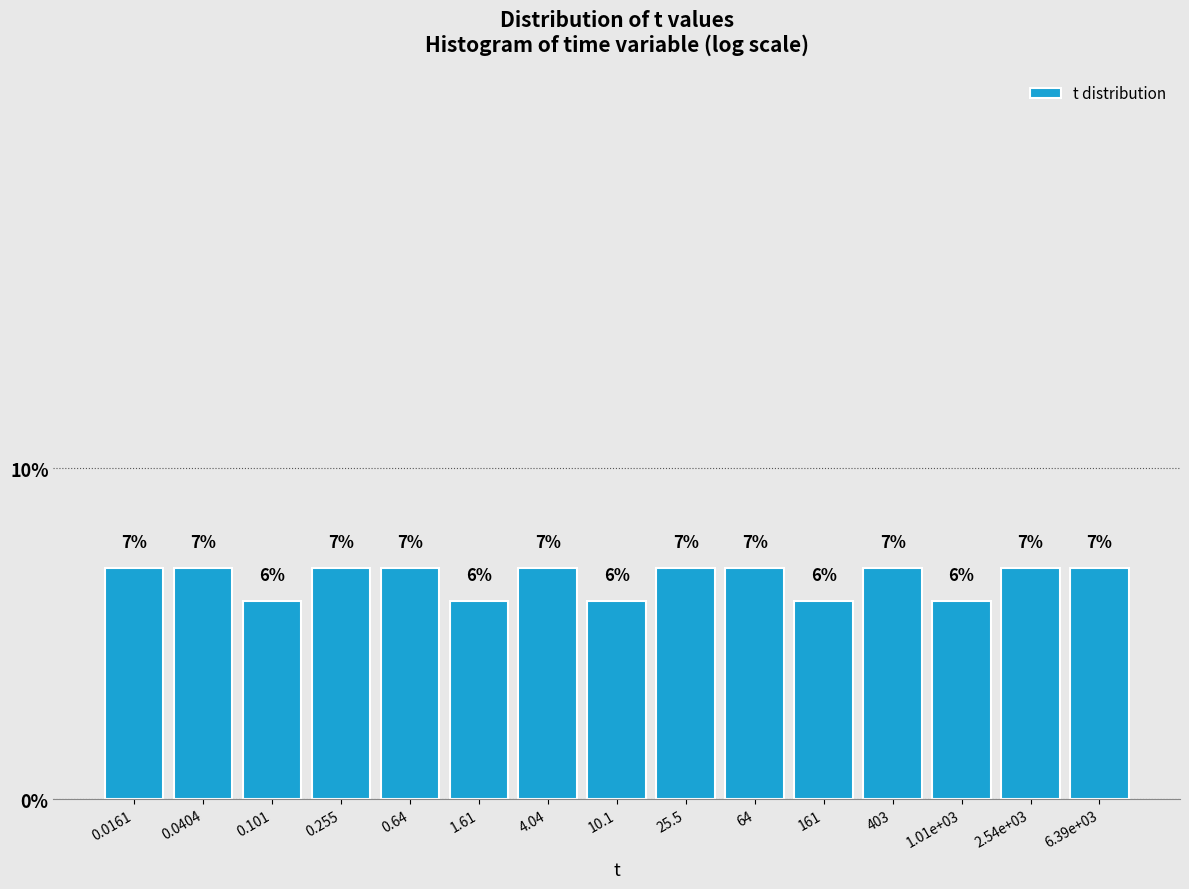

Reading left to right, what are all the values shown in this chart?

0.0161=7.0	0.0404=7.0	0.101=6.0	0.255=7.0	0.64=7.0	1.61=6.0	4.04=7.0	10.1=6.0	25.5=7.0	64=7.0	161=6.0	403=7.0	1.01e+03=6.0	2.54e+03=7.0	6.39e+03=7.0